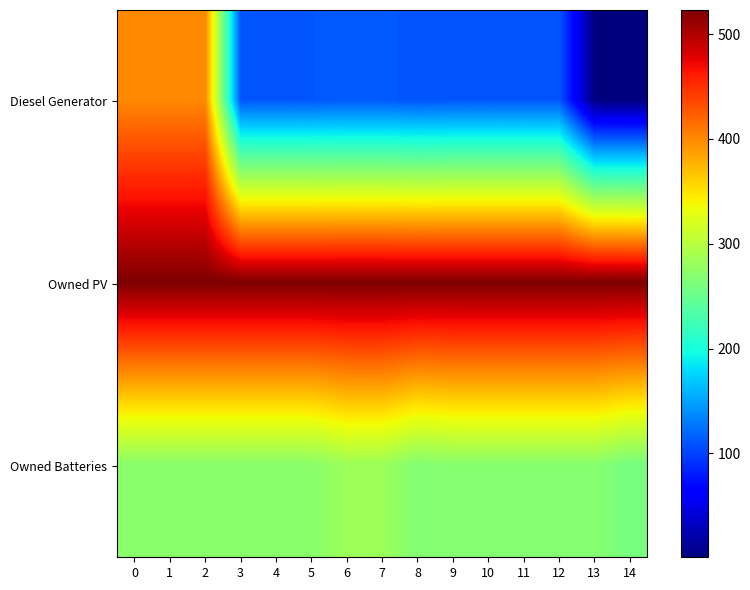

How many categories are shown in the chart?

15